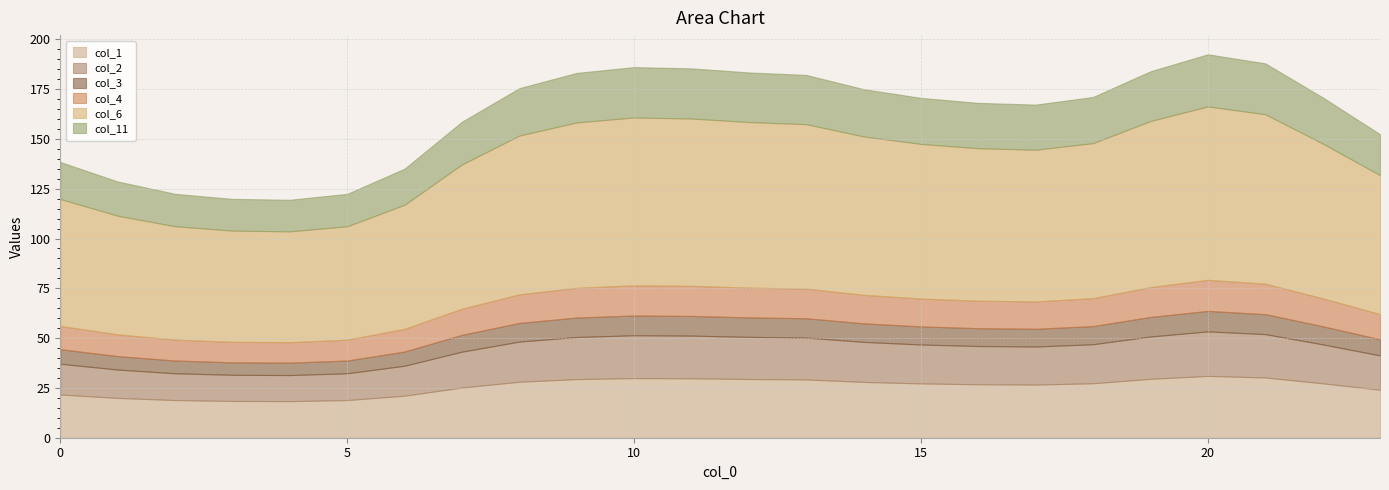

What is the sum of all col_1 values?

616.9